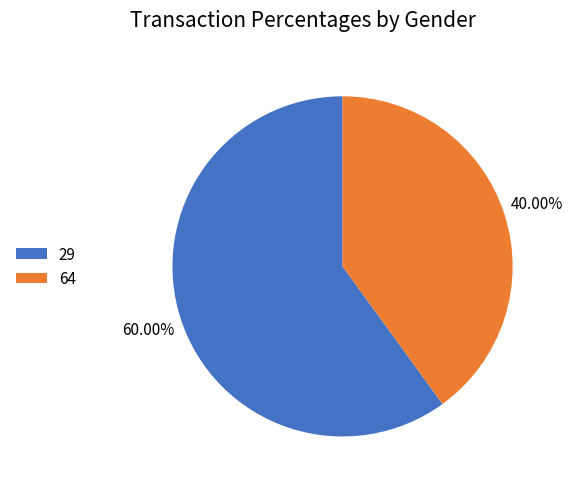

To the nearest percent, what is the difference between the largest and smallest slice percentages?

20%